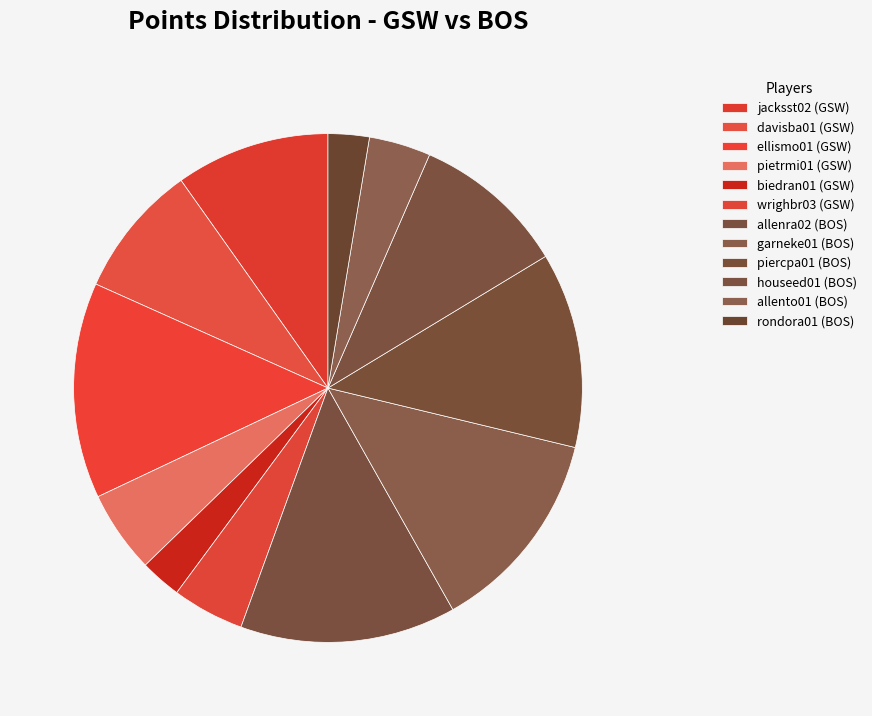

Count the number of slices in the pie.

12